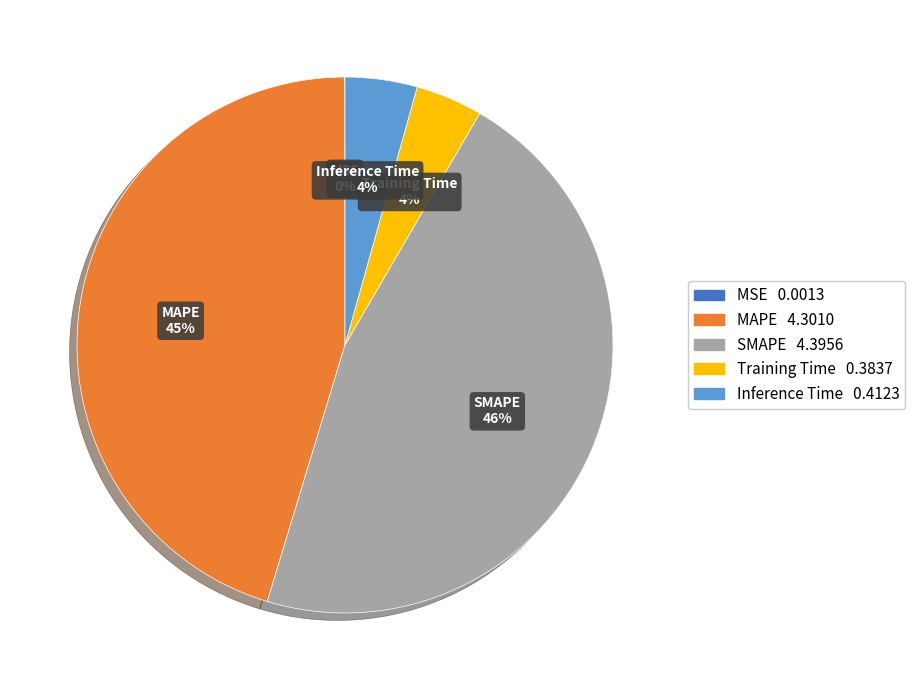

Between MAPE and SMAPE, which is larger?

SMAPE